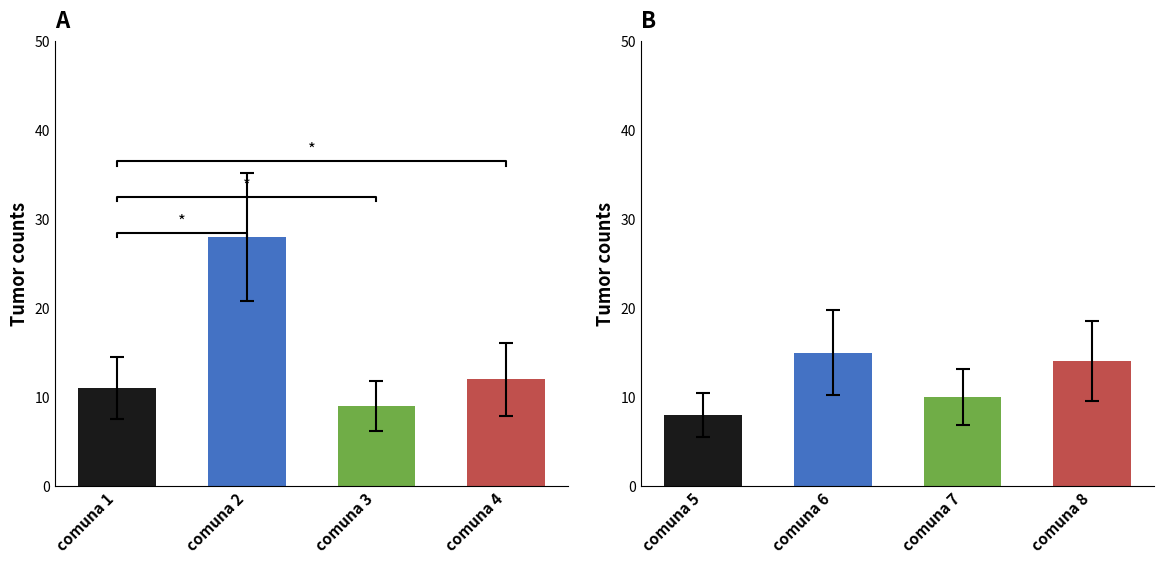

Rank the categories by value from lowest to highest.

comuna 5, comuna 3, comuna 7, comuna 1, comuna 4, comuna 8, comuna 6, comuna 2